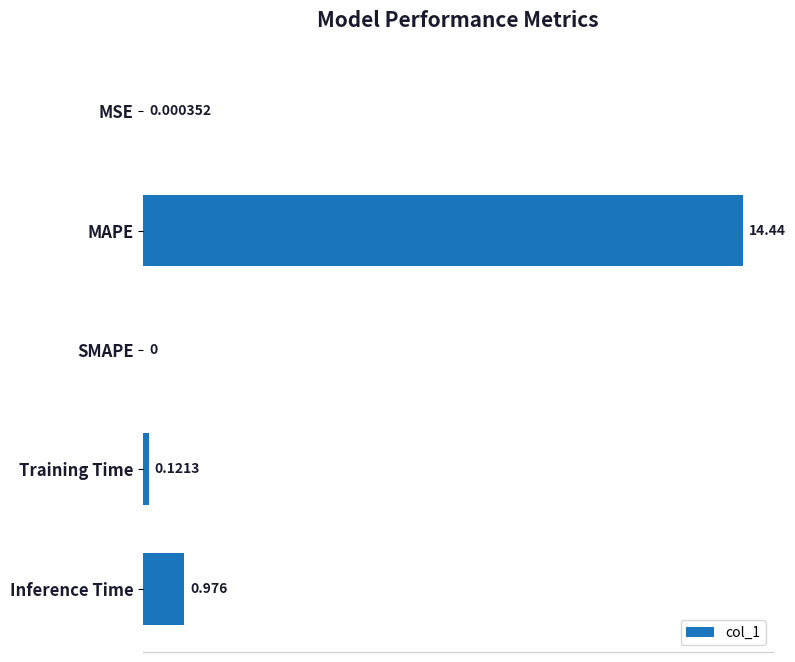

Which label corresponds to the largest value in the chart?

MAPE